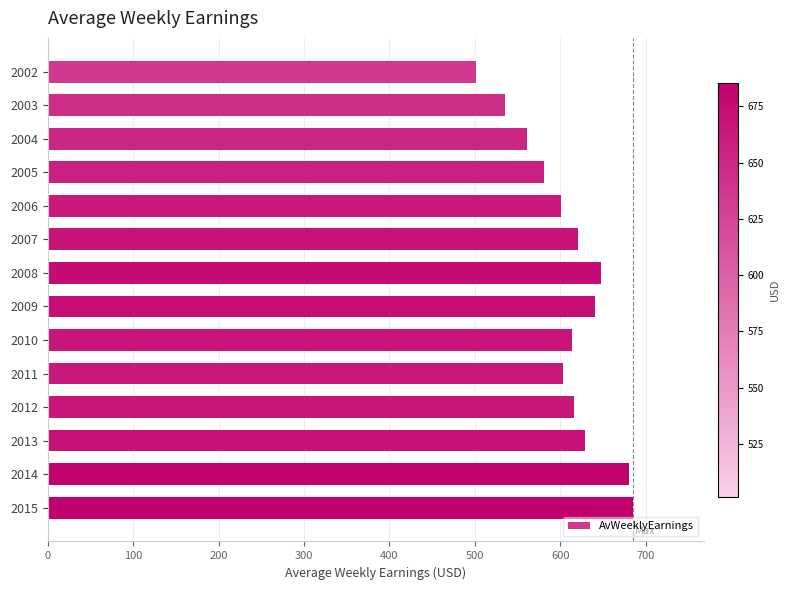

What is the average value?

608.2